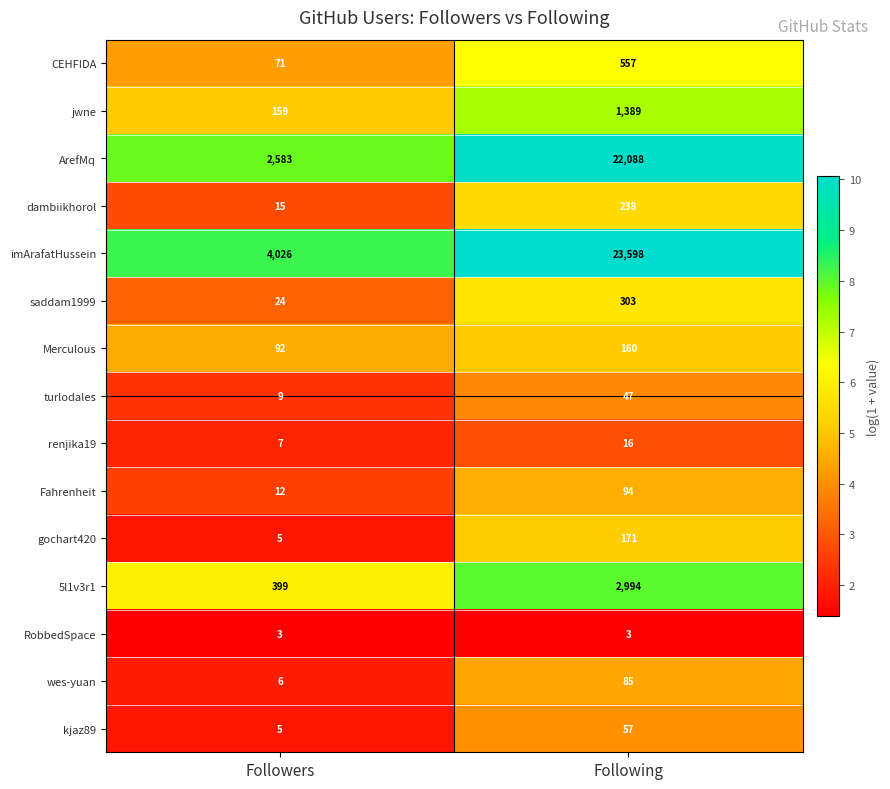

Which series has the largest range (max minus min)?

imArafatHussein